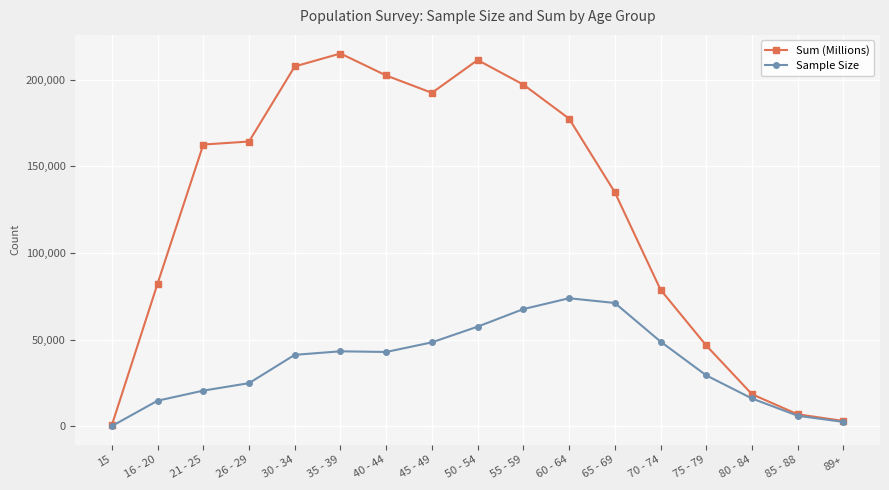

Which series has the largest range (max minus min)?

Sum (Millions)